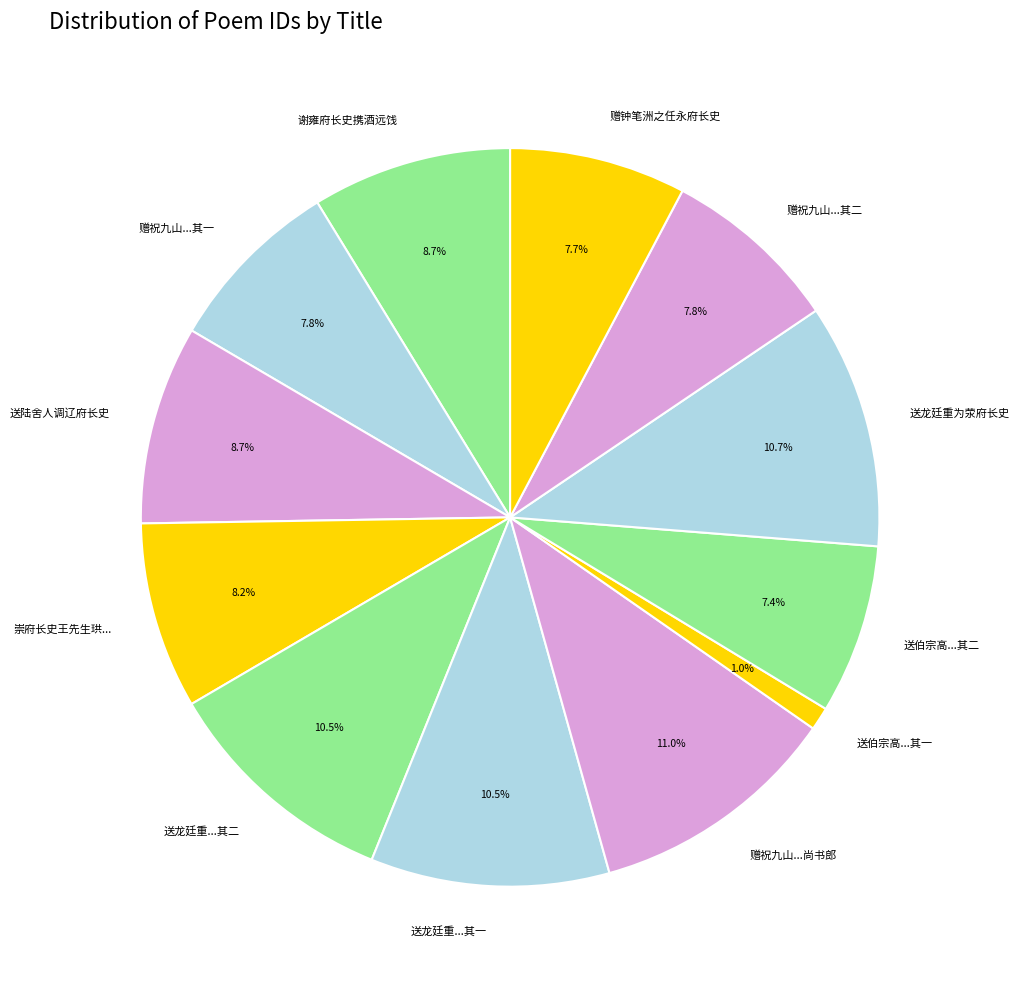

Is there a majority slice in this chart?

No